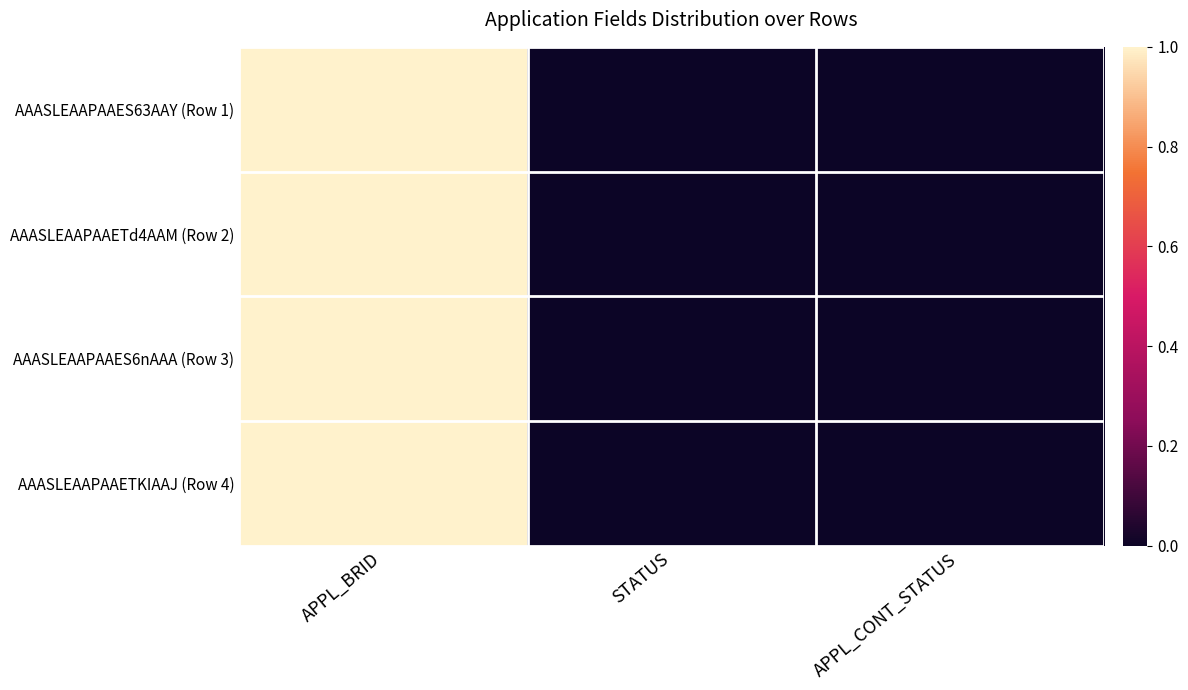

Reading left to right, transcribe all the data shown in this chart.

AAASLEAAPAAES63AAY (Row 1): APPL_BRID=1	STATUS=0	APPL_CONT_STATUS=0
AAASLEAAPAAETd4AAM (Row 2): APPL_BRID=1	STATUS=0	APPL_CONT_STATUS=0
AAASLEAAPAAES6nAAA (Row 3): APPL_BRID=1	STATUS=0	APPL_CONT_STATUS=0
AAASLEAAPAAETKIAAJ (Row 4): APPL_BRID=1	STATUS=0	APPL_CONT_STATUS=0